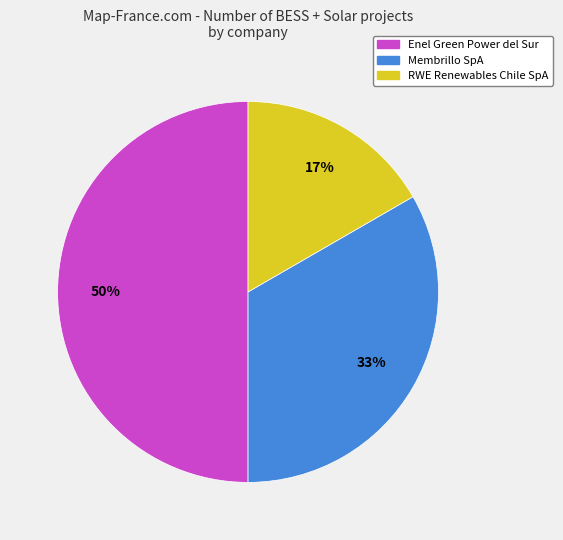

Which category has the biggest portion of the pie?

Enel Green Power del Sur